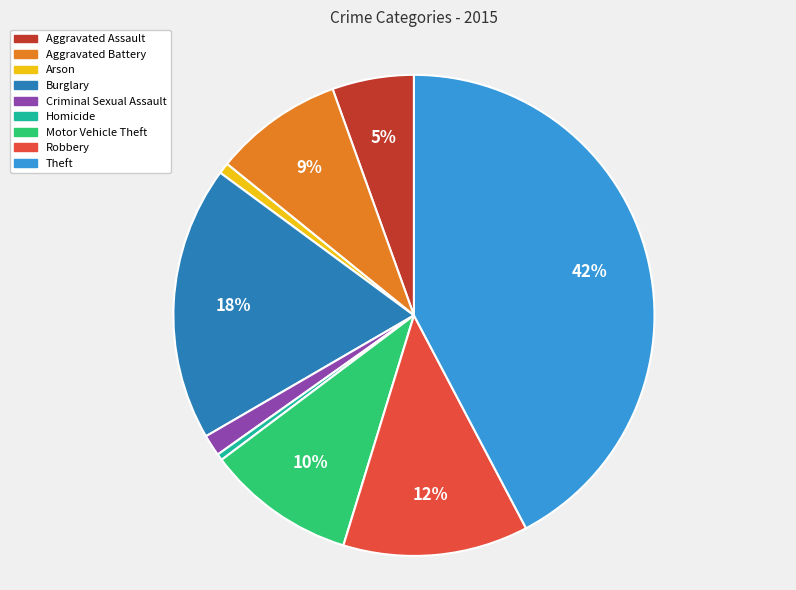

To the nearest percent, what is the difference between the Aggravated Assault and Criminal Sexual Assault slice percentages?

4%